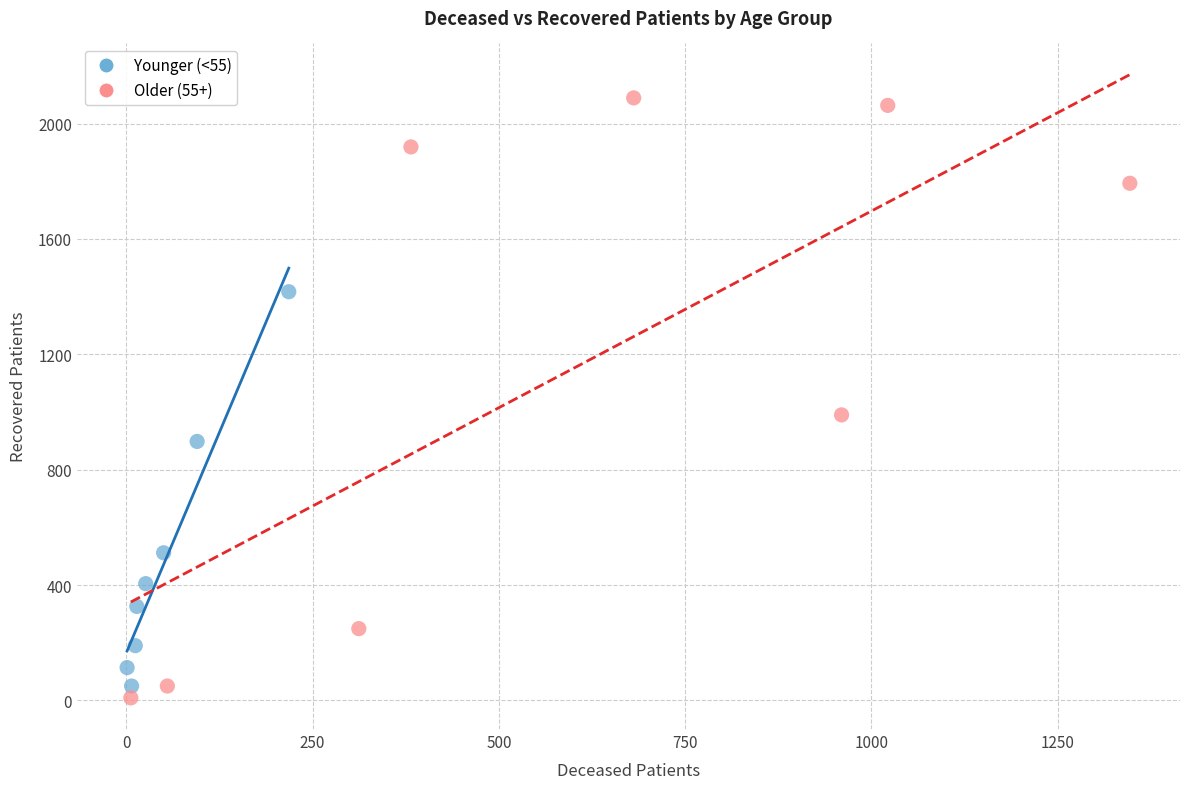

Which series reaches the maximum Y coordinate?

Older (55+)